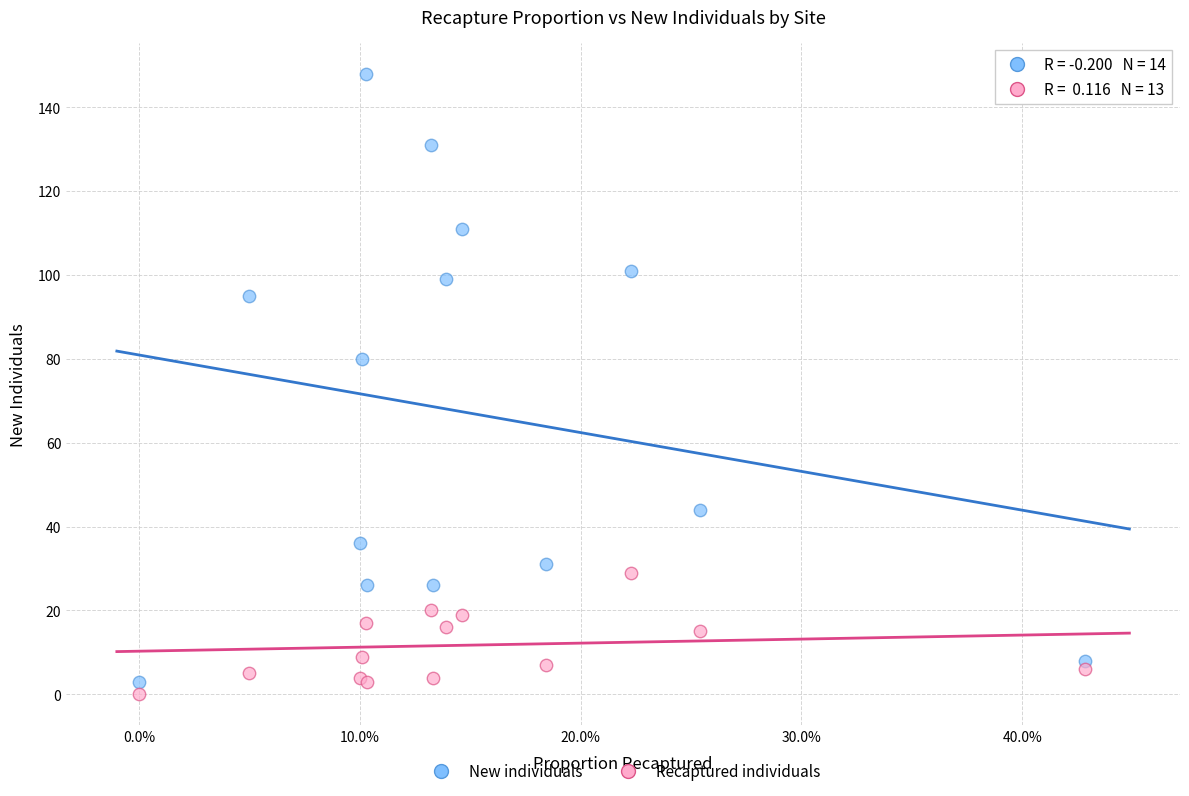

Which series has the largest Y range (max minus min)?

New individuals